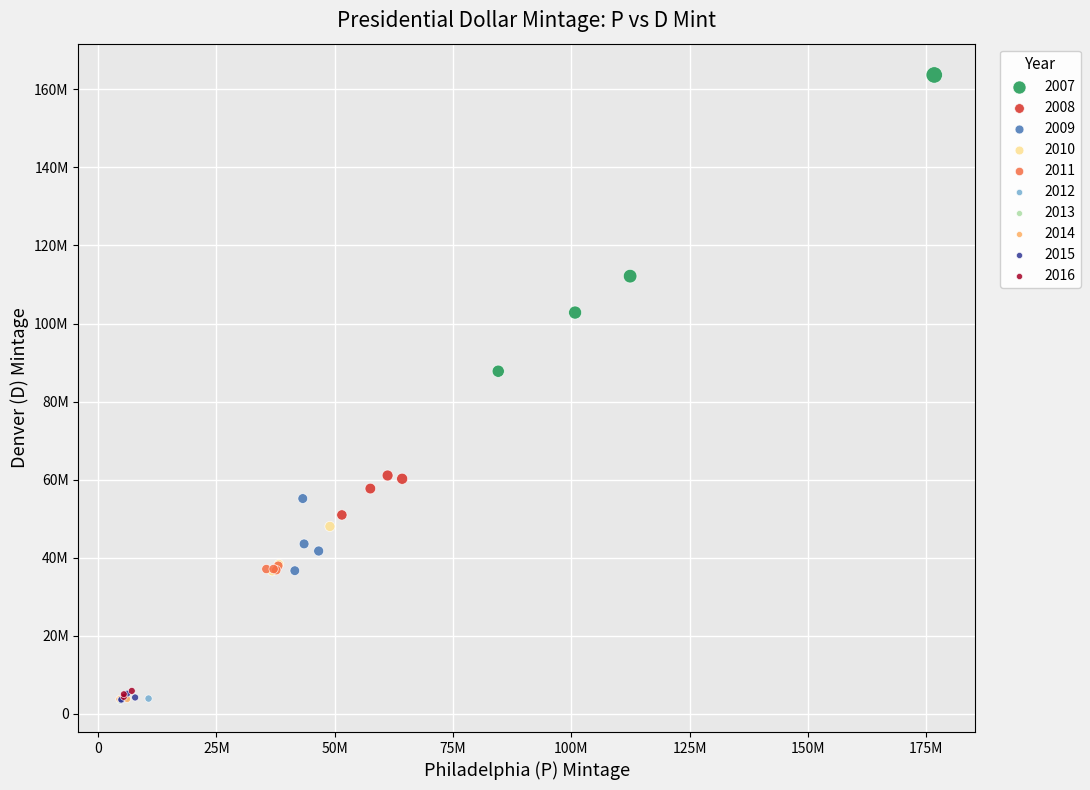

What are all the series names shown in the legend?

2007, 2008, 2009, 2010, 2011, 2012, 2013, 2014, 2015, 2016